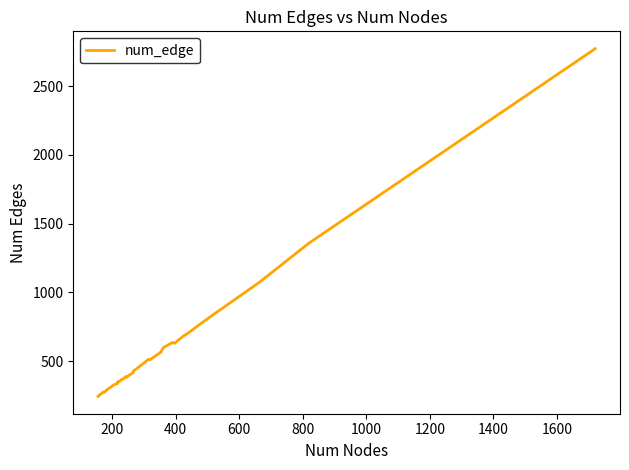

How many categories are shown in the chart?

40